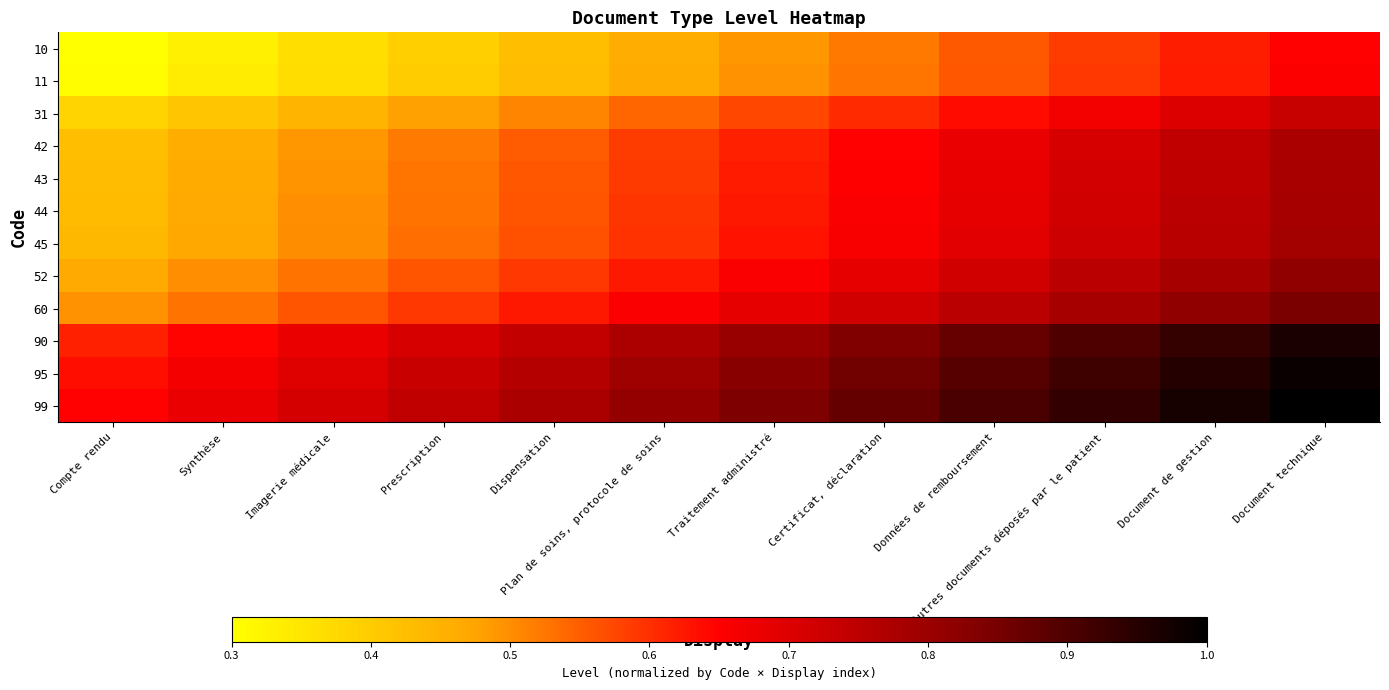

At which category does the chart reach its minimum across all series?

Compte rendu